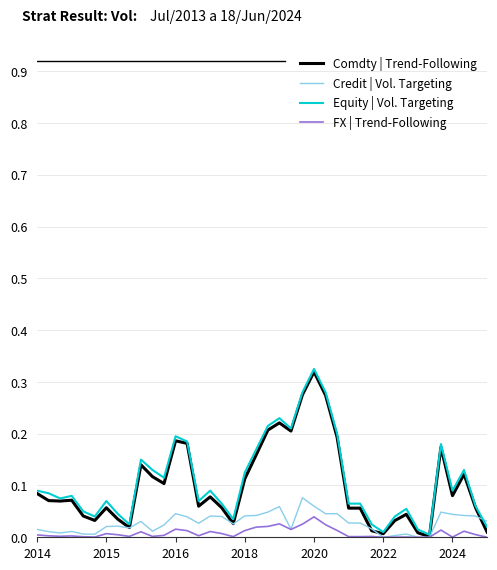

Which category has the highest value across all series?

2020